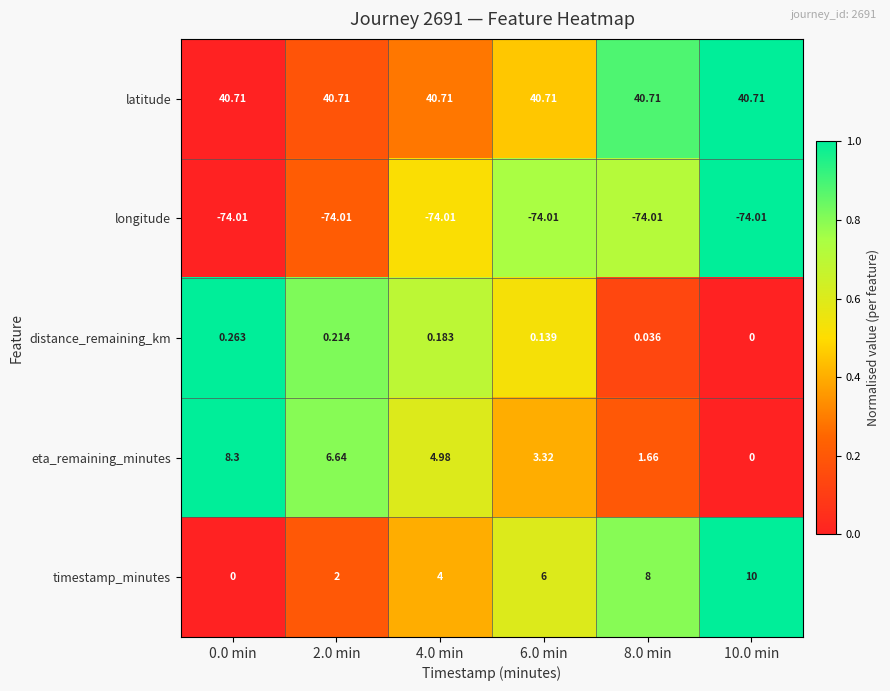

At how many categories does at least one series exceed 0?

6